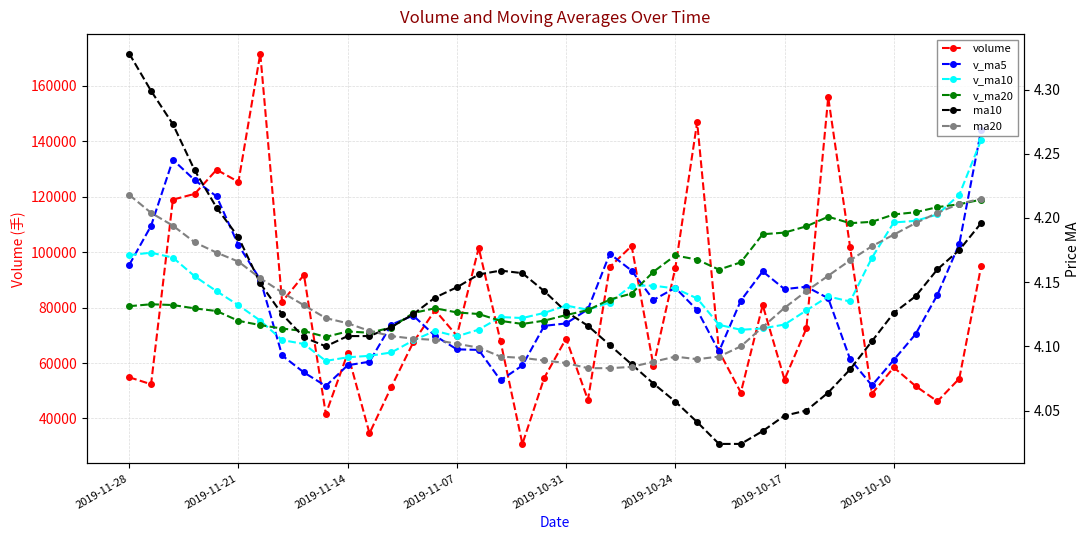

At how many categories does at least one series exceed 163275?

1